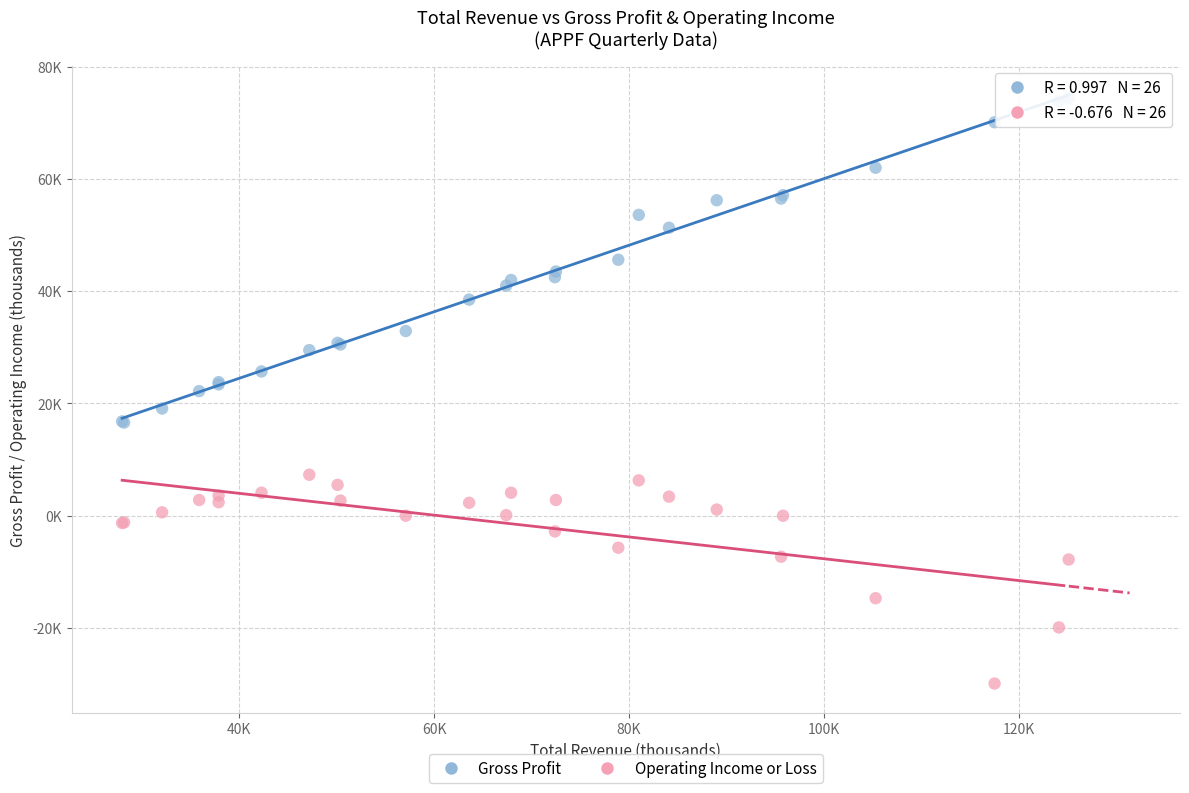

Which series has the widest spread of Y values?

Gross Profit